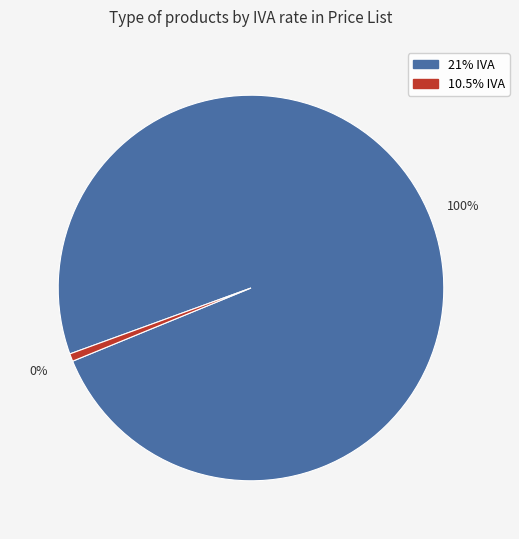

How many segments does this pie chart have?

2